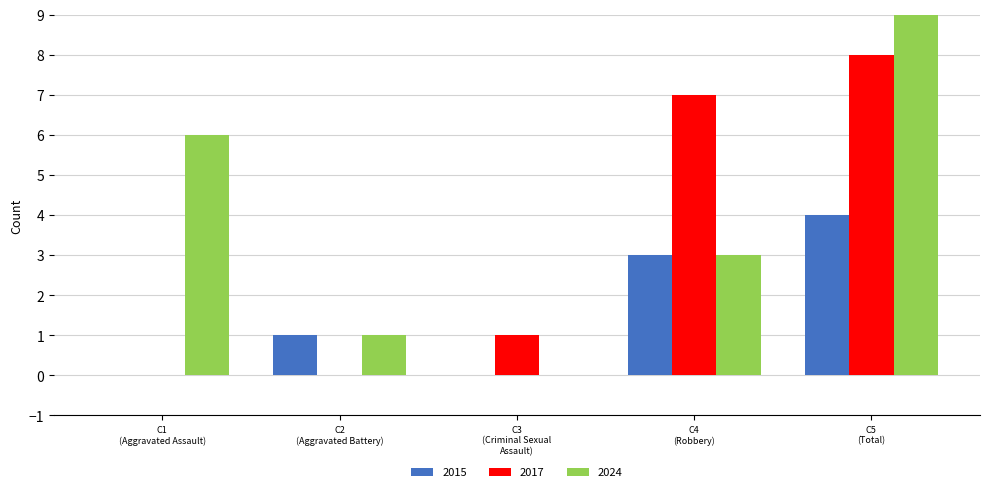

Which has a higher value, C2 (Aggravated Battery) or C3 (Criminal Sexual Assault)?

C2 (Aggravated Battery)